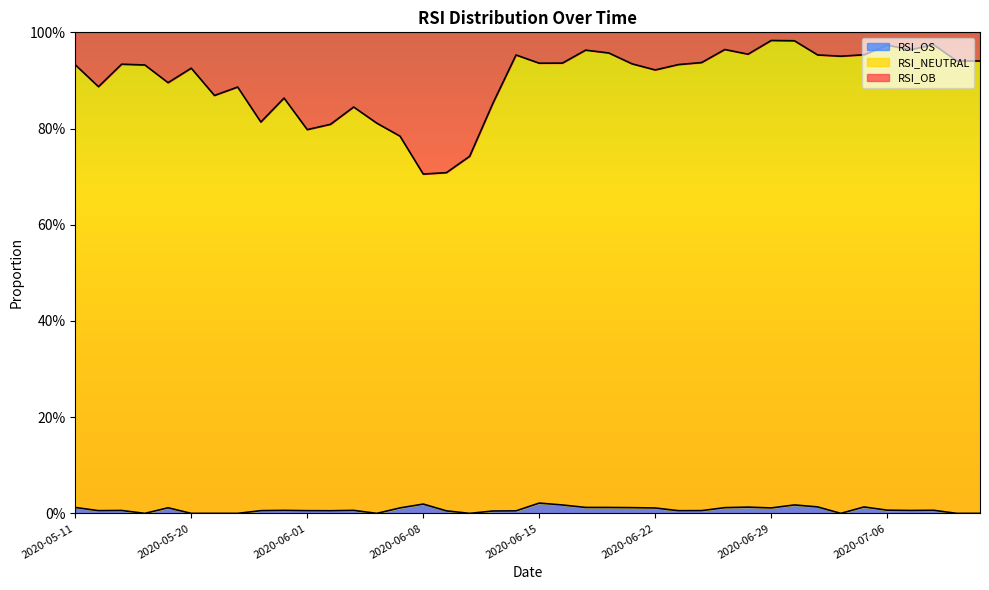

What is the difference between the RSI_OB values at 2020-07-06 and 2020-06-22?

0.1